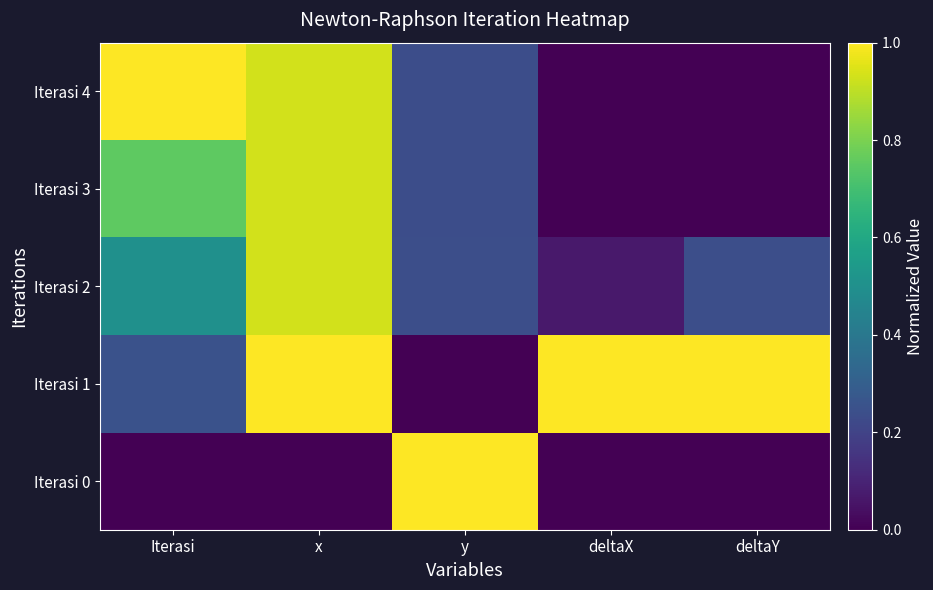

List the series in order of their peak value, highest first.

Iterasi 0, Iterasi 1, Iterasi 4, Iterasi 3, Iterasi 2